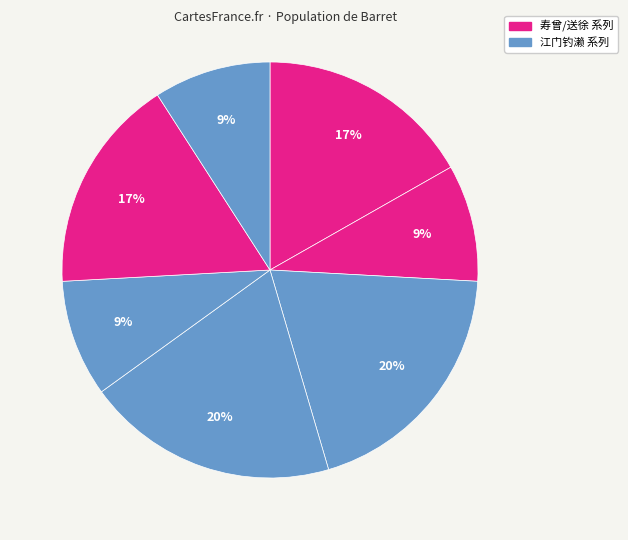

How many slices are in this pie chart?

7